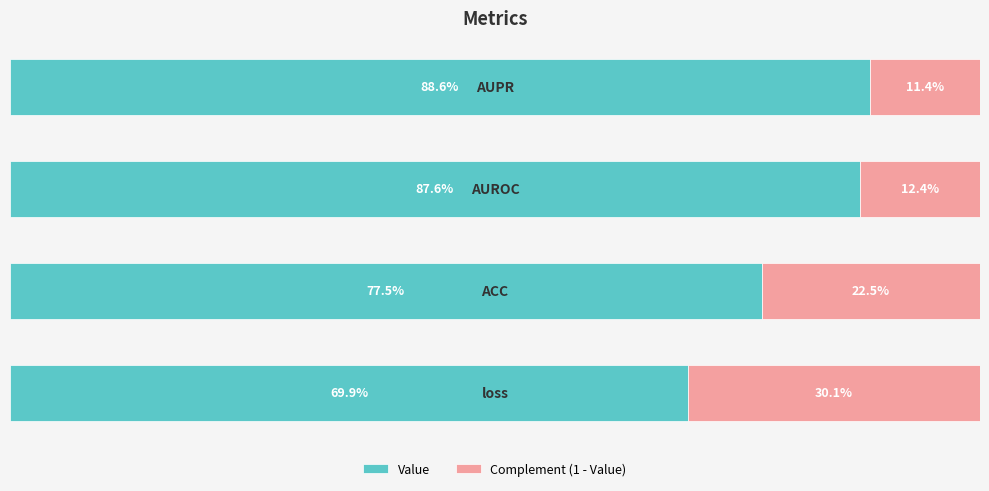

Reading left to right, extract all data points from this chart.

Value: 0=0.7	1=0.8	2=0.9	3=0.9
Complement (1 - Value): 0=0.3	1=0.2	2=0.1	3=0.1